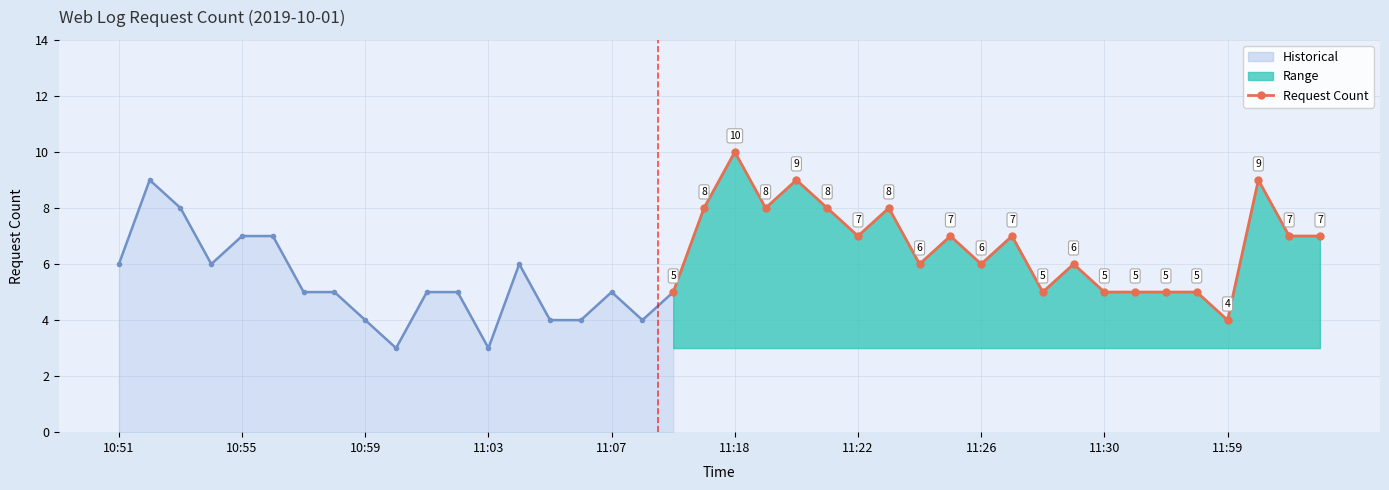

Reading left to right, list all the values displayed in this chart.

6	9	8	6	7	7	5	5	4	3	5	5	3	6	4	4	5	4	5	8	10	8	9	8	7	8	6	7	6	7	5	6	5	5	5	5	4	9	7	7